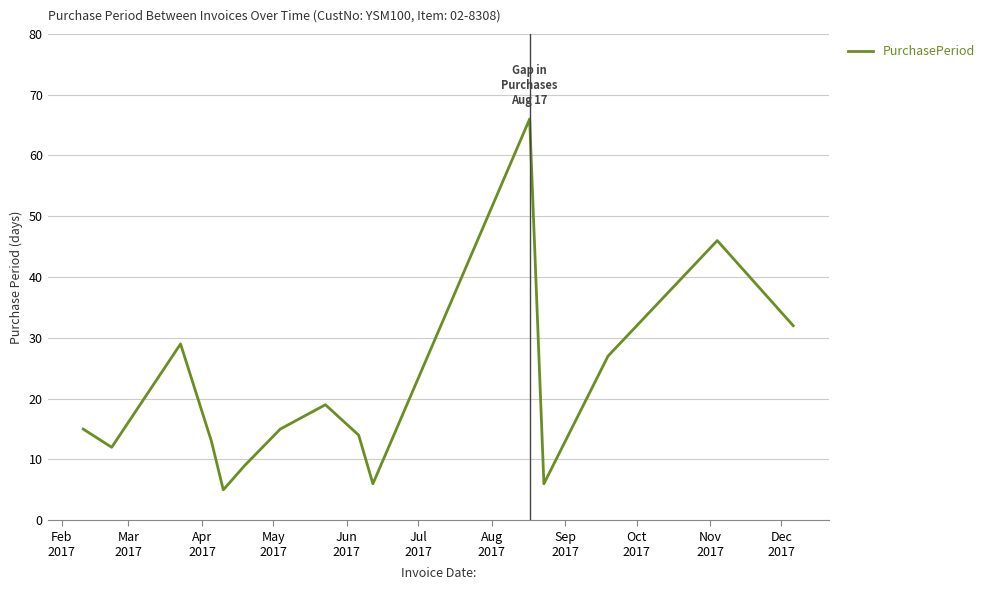

What is the difference between the maximum and minimum values?

61